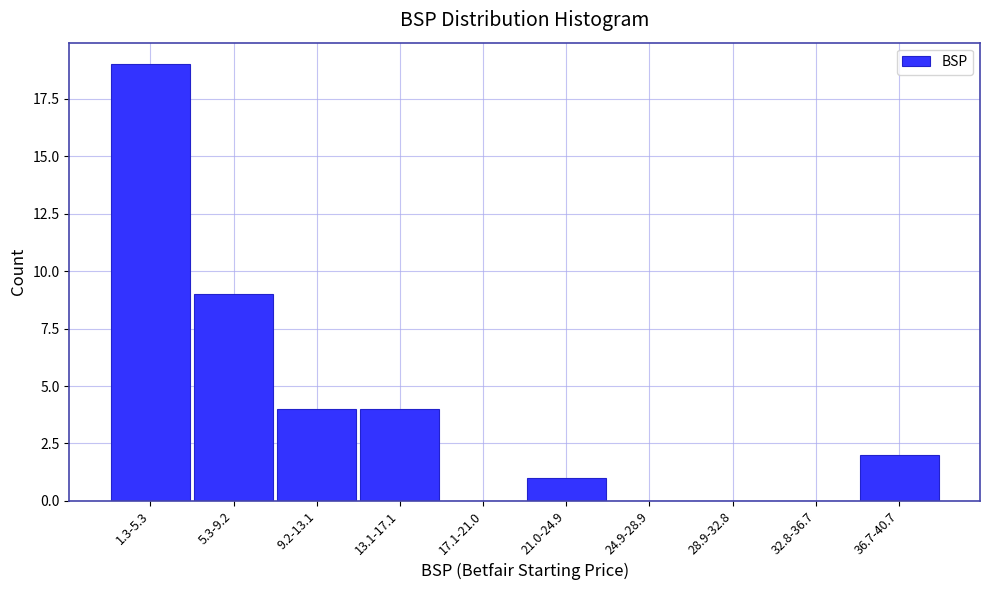

Reading left to right, extract all data points from this chart.

1.3-5.3=19	5.3-9.2=9	9.2-13.1=4	13.1-17.1=4	17.1-21.0=0	21.0-24.9=1	24.9-28.9=0	28.9-32.8=0	32.8-36.7=0	36.7-40.7=2